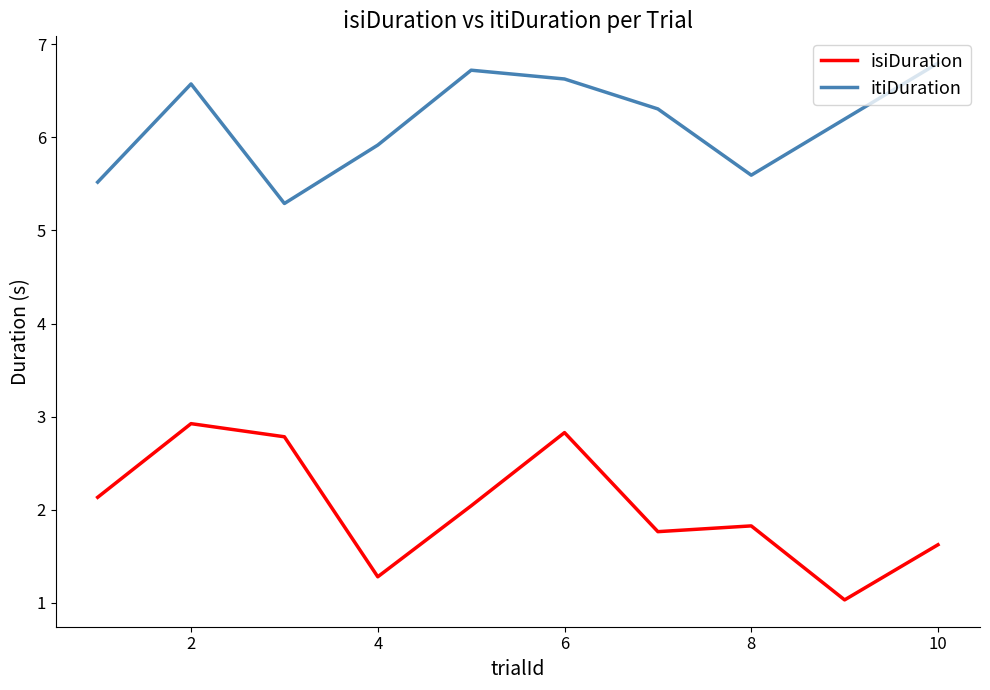

What is the difference between the maximum and minimum values in the isiDuration series?

1.9